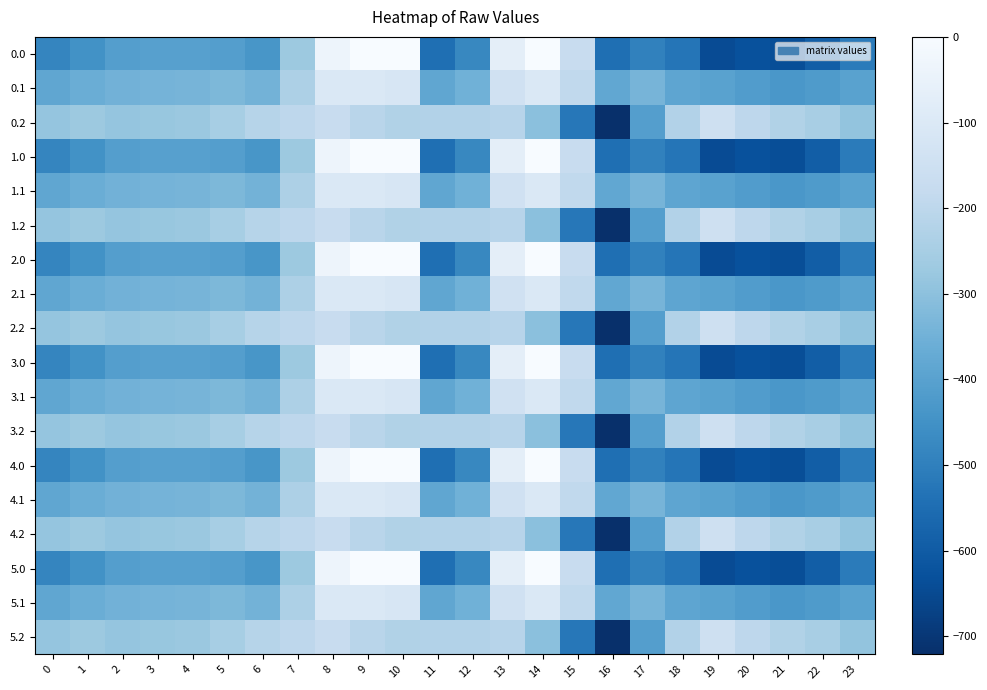

Reading left to right, list all the values displayed in this chart.

0.0: 0=-482.0	1=-449.5	2=-410.3	3=-404.4	4=-404.9	5=-410.8	6=-435.0	7=-270.7	8=-35.0	9=0.0	10=0.0	11=-544.3	12=-477.2	13=-70.2	14=-0.3	15=-172.8	16=-545.4	17=-493.8	18=-529.6	19=-644.5	20=-629.9	21=-638.4	22=-592.3	23=-511.3
0.1: 0=-384.6	1=-361.1	2=-347.9	3=-342.7	4=-339.6	5=-329.5	6=-345.2	7=-234.9	8=-102.3	9=-104.8	10=-114.0	11=-384.7	12=-350.8	13=-141.2	14=-105.5	15=-190.4	16=-380.5	17=-340.1	18=-388.5	19=-399.7	20=-414.5	21=-432.4	22=-419.9	23=-399.4
0.2: 0=-287.1	1=-272.7	2=-285.5	3=-281.0	4=-274.4	5=-248.1	6=-216.4	7=-199.0	8=-169.5	9=-209.6	10=-228.0	11=-225.2	12=-224.3	13=-212.2	14=-301.9	15=-522.2	16=-721.2	17=-409.5	18=-223.1	19=-151.1	20=-199.2	21=-226.4	22=-247.4	23=-287.5
1.0: 0=-482.0	1=-449.5	2=-410.3	3=-404.4	4=-404.9	5=-410.8	6=-435.0	7=-270.7	8=-35.0	9=0.0	10=0.0	11=-544.3	12=-477.2	13=-70.2	14=-0.3	15=-172.8	16=-545.4	17=-493.8	18=-529.6	19=-644.5	20=-629.9	21=-638.4	22=-592.3	23=-511.3
1.1: 0=-384.6	1=-361.1	2=-347.9	3=-342.7	4=-339.6	5=-329.5	6=-345.2	7=-234.9	8=-102.3	9=-104.8	10=-114.0	11=-384.7	12=-350.8	13=-141.2	14=-105.5	15=-190.4	16=-380.5	17=-340.1	18=-388.5	19=-399.7	20=-414.5	21=-432.4	22=-419.9	23=-399.4
1.2: 0=-287.1	1=-272.7	2=-285.5	3=-281.0	4=-274.4	5=-248.1	6=-216.4	7=-199.0	8=-169.5	9=-209.6	10=-228.0	11=-225.2	12=-224.3	13=-212.2	14=-301.9	15=-522.2	16=-721.2	17=-409.5	18=-223.1	19=-151.1	20=-199.2	21=-226.4	22=-247.4	23=-287.5
2.0: 0=-482.0	1=-449.5	2=-410.3	3=-404.4	4=-404.9	5=-410.8	6=-435.0	7=-270.7	8=-35.0	9=0.0	10=0.0	11=-544.3	12=-477.2	13=-70.2	14=-0.3	15=-172.8	16=-545.4	17=-493.8	18=-529.6	19=-644.5	20=-629.9	21=-638.4	22=-592.3	23=-511.3
2.1: 0=-384.6	1=-361.1	2=-347.9	3=-342.7	4=-339.6	5=-329.5	6=-345.2	7=-234.9	8=-102.3	9=-104.8	10=-114.0	11=-384.7	12=-350.8	13=-141.2	14=-105.5	15=-190.4	16=-380.5	17=-340.1	18=-388.5	19=-399.7	20=-414.5	21=-432.4	22=-419.9	23=-399.4
2.2: 0=-287.1	1=-272.7	2=-285.5	3=-281.0	4=-274.4	5=-248.1	6=-216.4	7=-199.0	8=-169.5	9=-209.6	10=-228.0	11=-225.2	12=-224.3	13=-212.2	14=-301.9	15=-522.2	16=-721.2	17=-409.5	18=-223.1	19=-151.1	20=-199.2	21=-226.4	22=-247.4	23=-287.5
3.0: 0=-482.0	1=-449.5	2=-410.3	3=-404.4	4=-404.9	5=-410.8	6=-435.0	7=-270.7	8=-35.0	9=0.0	10=0.0	11=-544.3	12=-477.2	13=-70.2	14=-0.3	15=-172.8	16=-545.4	17=-493.8	18=-529.6	19=-644.5	20=-629.9	21=-638.4	22=-592.3	23=-511.3
3.1: 0=-384.6	1=-361.1	2=-347.9	3=-342.7	4=-339.6	5=-329.5	6=-345.2	7=-234.9	8=-102.3	9=-104.8	10=-114.0	11=-384.7	12=-350.8	13=-141.2	14=-105.5	15=-190.4	16=-380.5	17=-340.1	18=-388.5	19=-399.7	20=-414.5	21=-432.4	22=-419.9	23=-399.4
3.2: 0=-287.1	1=-272.7	2=-285.5	3=-281.0	4=-274.4	5=-248.1	6=-216.4	7=-199.0	8=-169.5	9=-209.6	10=-228.0	11=-225.2	12=-224.3	13=-212.2	14=-301.9	15=-522.2	16=-721.2	17=-409.5	18=-223.1	19=-151.1	20=-199.2	21=-226.4	22=-247.4	23=-287.5
4.0: 0=-482.0	1=-449.5	2=-410.3	3=-404.4	4=-404.9	5=-410.8	6=-435.0	7=-270.7	8=-35.0	9=0.0	10=0.0	11=-544.3	12=-477.2	13=-70.2	14=-0.3	15=-172.8	16=-545.4	17=-493.8	18=-529.6	19=-644.5	20=-629.9	21=-638.4	22=-592.3	23=-511.3
4.1: 0=-384.6	1=-361.1	2=-347.9	3=-342.7	4=-339.6	5=-329.5	6=-345.2	7=-234.9	8=-102.3	9=-104.8	10=-114.0	11=-384.7	12=-350.8	13=-141.2	14=-105.5	15=-190.4	16=-380.5	17=-340.1	18=-388.5	19=-399.7	20=-414.5	21=-432.4	22=-419.9	23=-399.4
4.2: 0=-287.1	1=-272.7	2=-285.5	3=-281.0	4=-274.4	5=-248.1	6=-216.4	7=-199.0	8=-169.5	9=-209.6	10=-228.0	11=-225.2	12=-224.3	13=-212.2	14=-301.9	15=-522.2	16=-721.2	17=-409.5	18=-223.1	19=-151.1	20=-199.2	21=-226.4	22=-247.4	23=-287.5
5.0: 0=-482.0	1=-449.5	2=-410.3	3=-404.4	4=-404.9	5=-410.8	6=-435.0	7=-270.7	8=-35.0	9=0.0	10=0.0	11=-544.3	12=-477.2	13=-70.2	14=-0.3	15=-172.8	16=-545.4	17=-493.8	18=-529.6	19=-644.5	20=-629.9	21=-638.4	22=-592.3	23=-511.3
5.1: 0=-384.6	1=-361.1	2=-347.9	3=-342.7	4=-339.6	5=-329.5	6=-345.2	7=-234.9	8=-102.3	9=-104.8	10=-114.0	11=-384.7	12=-350.8	13=-141.2	14=-105.5	15=-190.4	16=-380.5	17=-340.1	18=-388.5	19=-399.7	20=-414.5	21=-432.4	22=-419.9	23=-399.4
5.2: 0=-287.1	1=-272.7	2=-285.5	3=-281.0	4=-274.4	5=-248.1	6=-216.4	7=-199.0	8=-169.5	9=-209.6	10=-228.0	11=-225.2	12=-224.3	13=-212.2	14=-301.9	15=-522.2	16=-721.2	17=-409.5	18=-223.1	19=-151.1	20=-199.2	21=-226.4	22=-247.4	23=-287.5